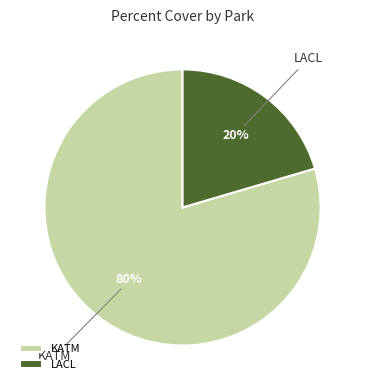

True or false: LACL accounts for 7% of the total.

False